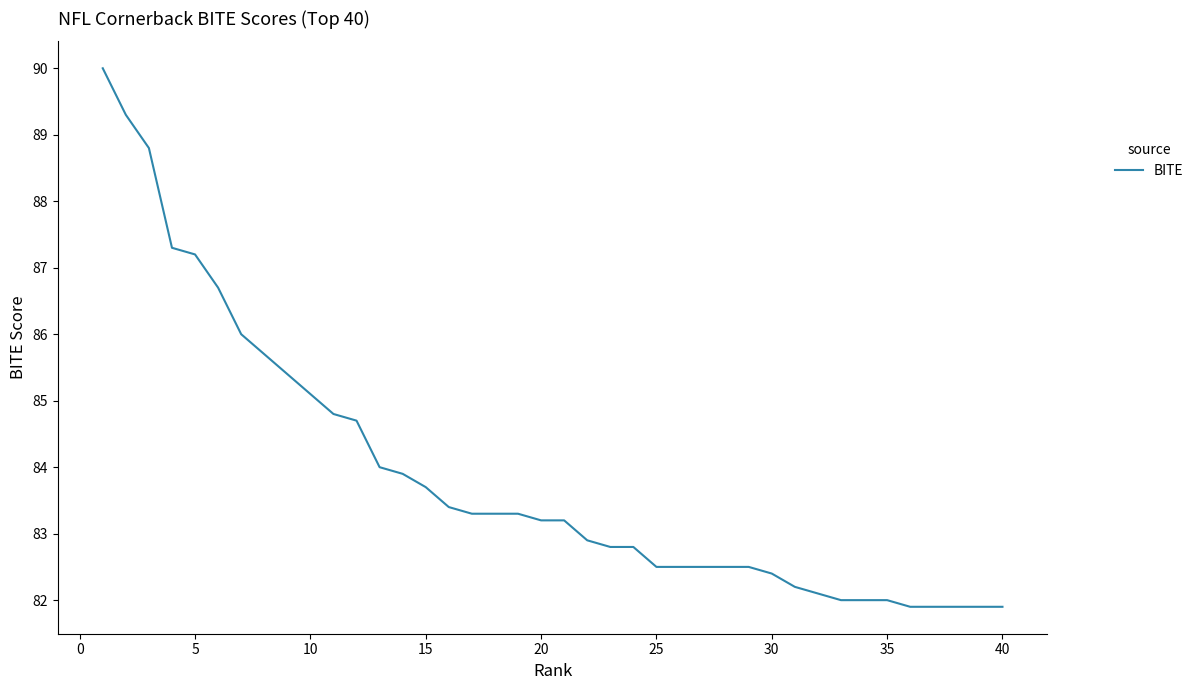

What is the difference between the maximum and minimum values?

8.1